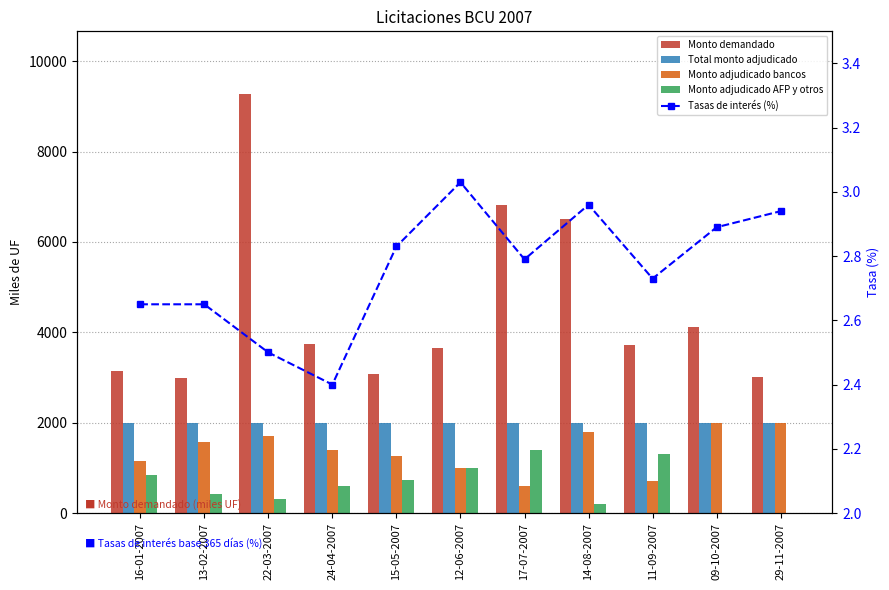

Reading right to left, list all the values displayed in this chart.

Monto demandado: 3020.0	4110.0	3720.0	6515.0	6810.0	3660.0	3080.0	3750.0	9270.0	2985.0	3150.0
Total monto adjudicado: 2000.0	2000.0	2000.0	2000.0	2000.0	2000.0	2000.0	2000.0	2000.0	2000.0	2000.0
Monto adjudicado bancos: 2000.0	2000.0	700.0	1800.0	600.0	1000.0	1270.0	1400.0	1700.0	1580.0	1150.0
Monto adjudicado AFP y otros: 0.0	0.0	1300.0	200.0	1400.0	1000.0	730.0	600.0	300.0	420.0	850.0
Tasas de interés (%): 2.9	2.9	2.7	3.0	2.8	3.0	2.8	2.4	2.5	2.6	2.6